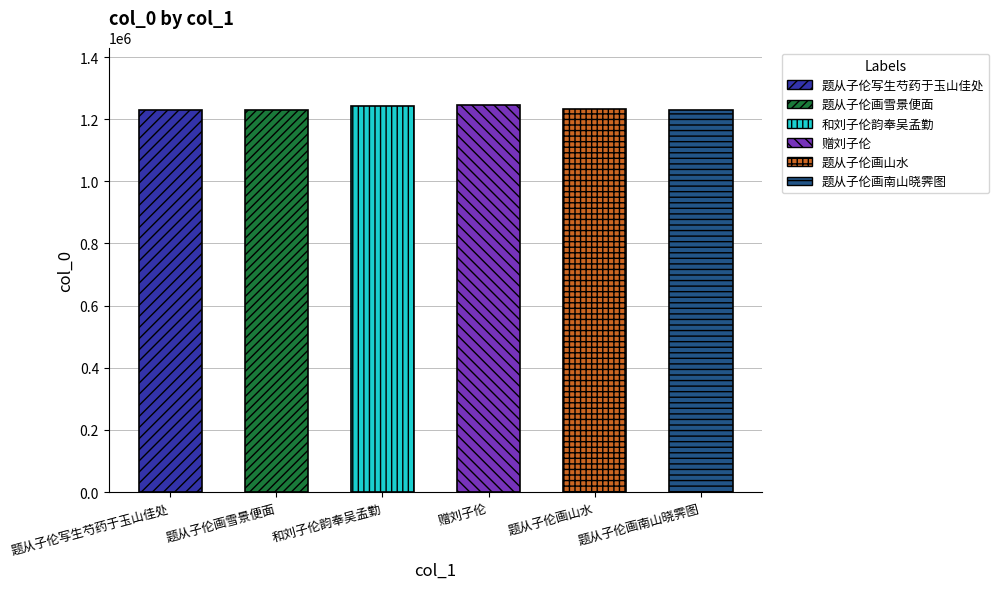

What is the value of the 4th bar from the left?

1244080